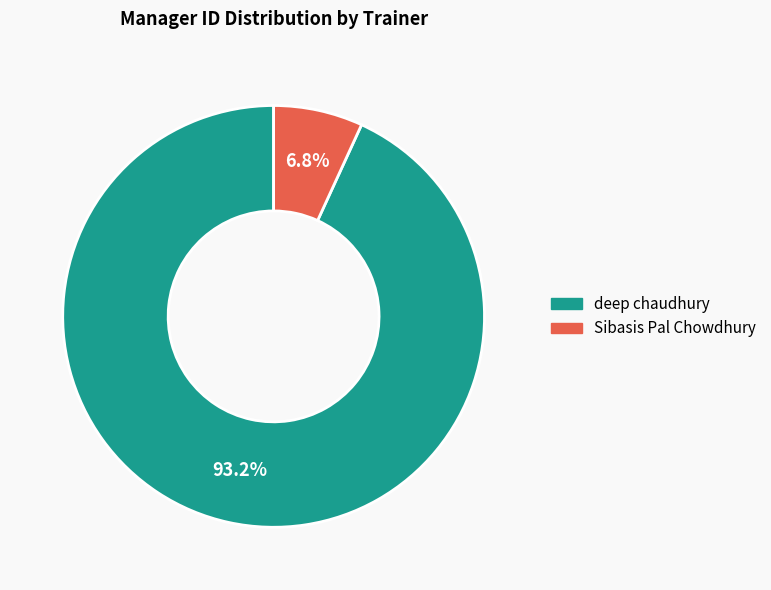

To the nearest percent, what portion does Sibasis Pal Chowdhury represent?

7%